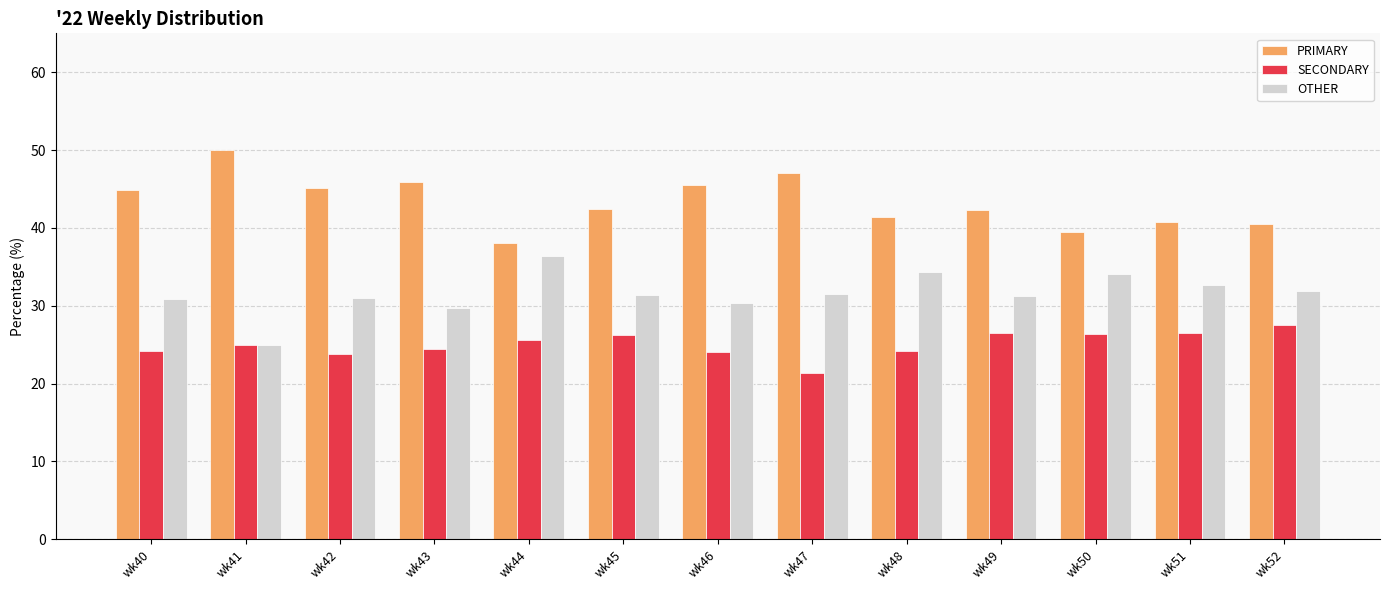

What is the total value across all series at wk52?

100.0